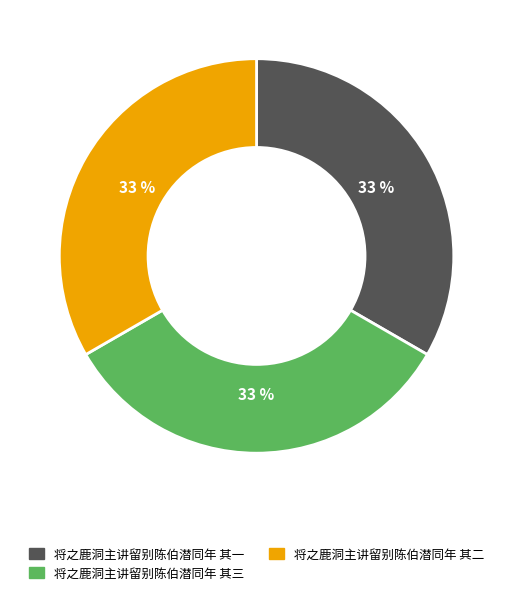

To the nearest percent, what is the average slice percentage?

33%